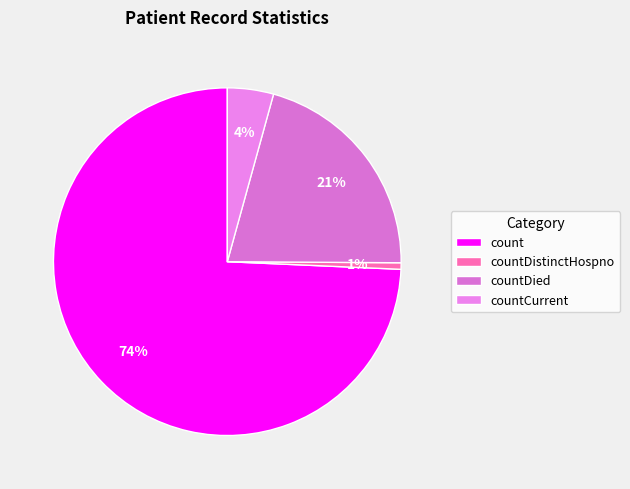

Rank the categories by value from highest to lowest.

count, countDied, countCurrent, countDistinctHospno